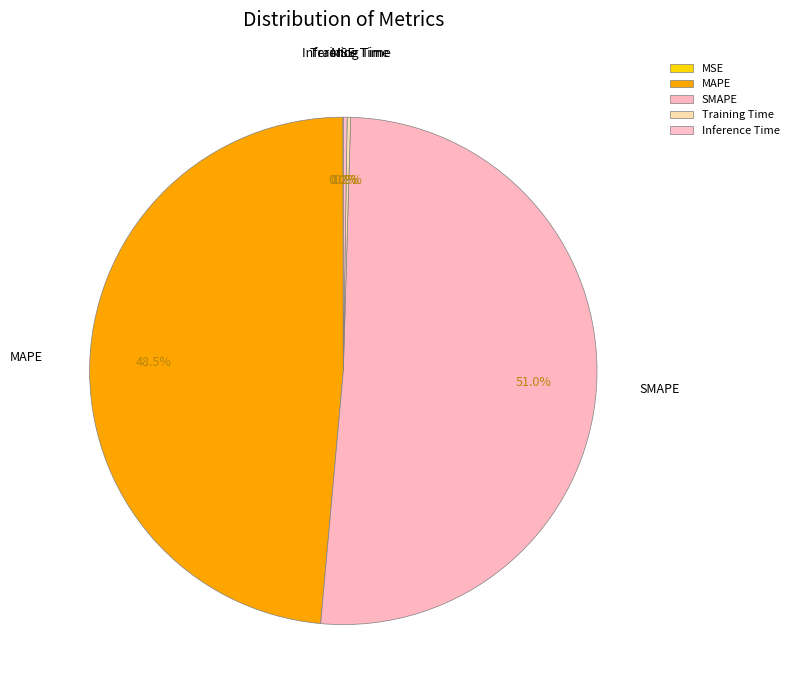

Which slice is the largest?

SMAPE